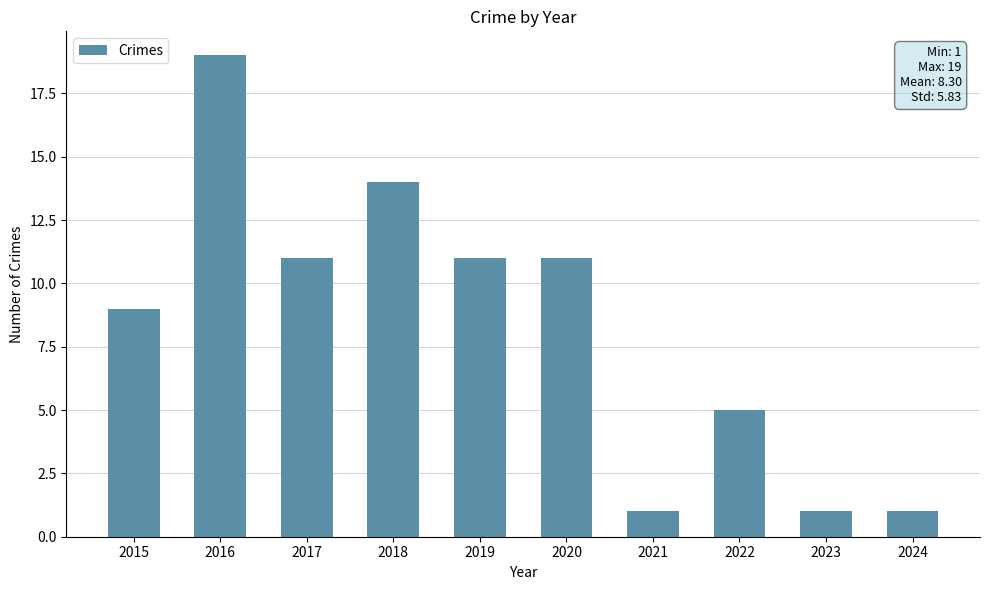

How many values are below 11?

5